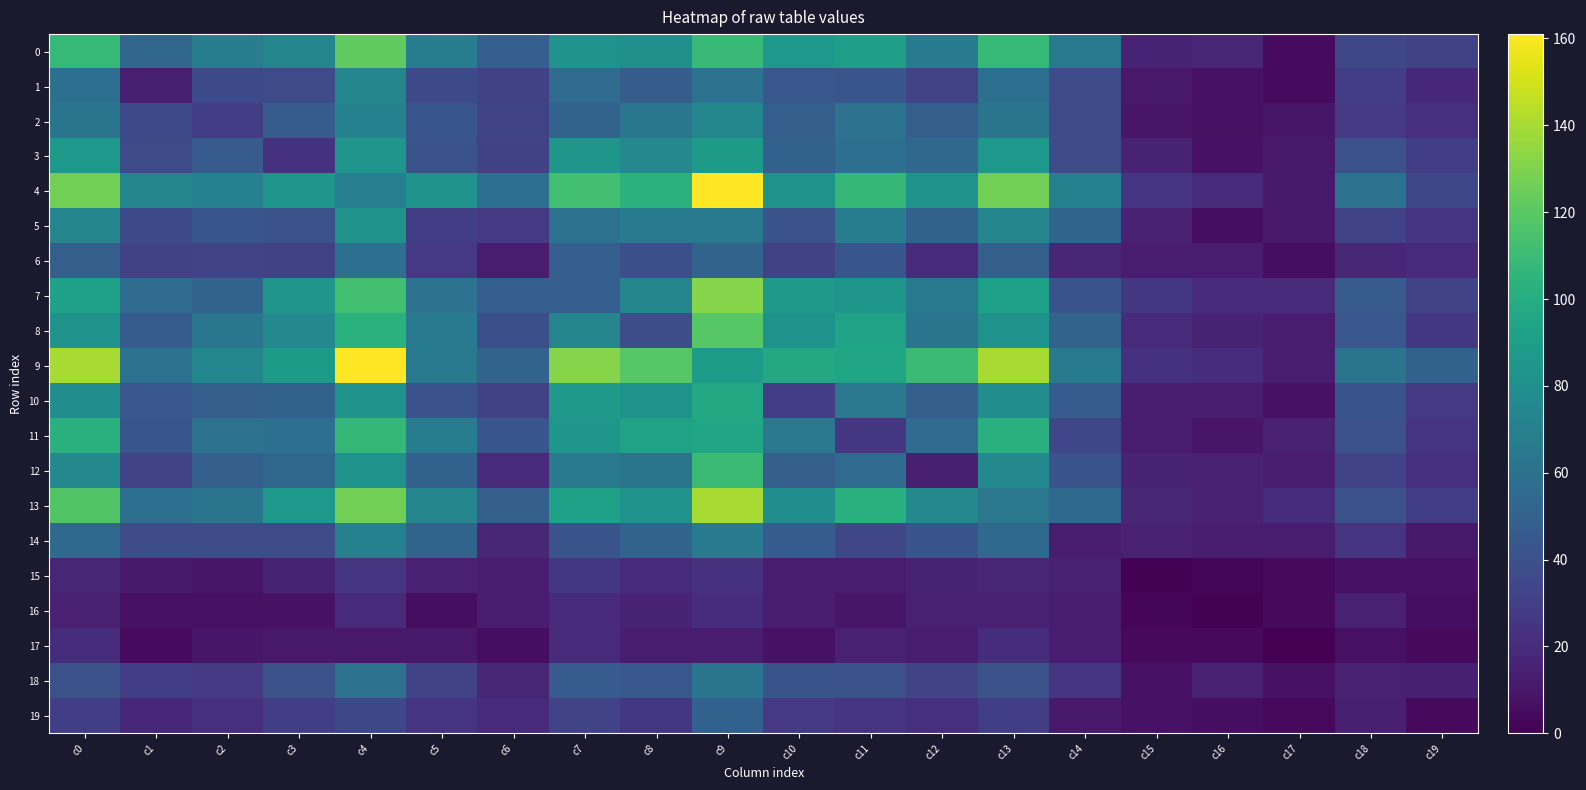

At c12, list the series in order from smallest to largest.

17, 12, 16, 15, 6, 19, 1, 18, 14, 2, 10, 5, 3, 11, 8, 7, 0, 13, 4, 9